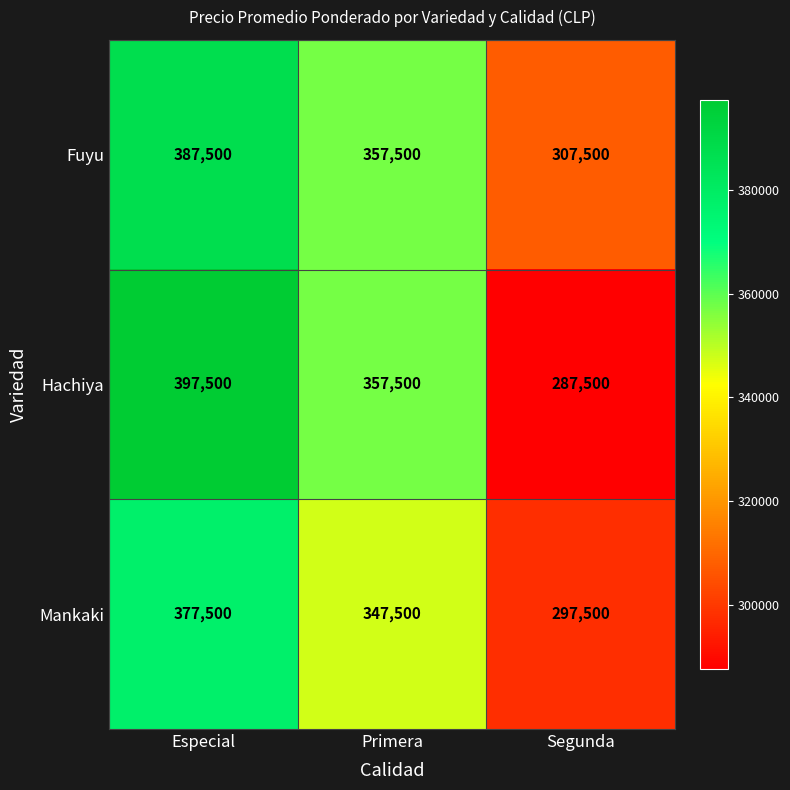

At how many categories does at least one series exceed 298718?

3